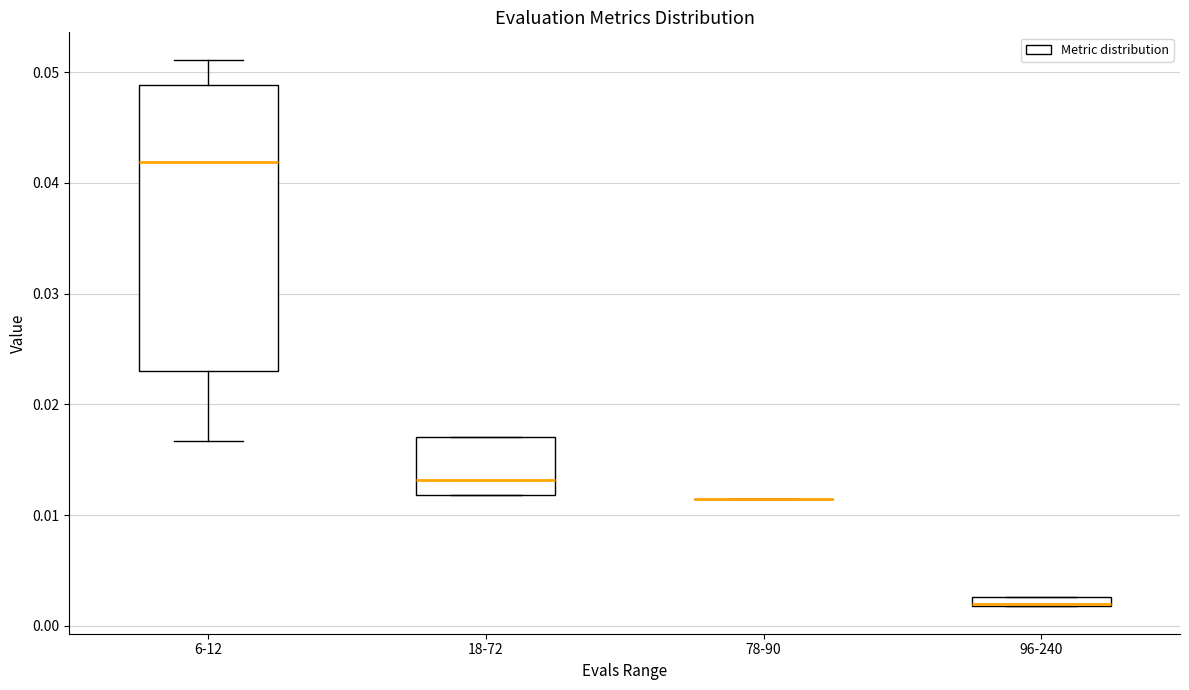

Where is the lower edge of the box for 96-240 on the y-axis? The values are not printed on the chart, so give them approximately, as read against the axis.

0.002